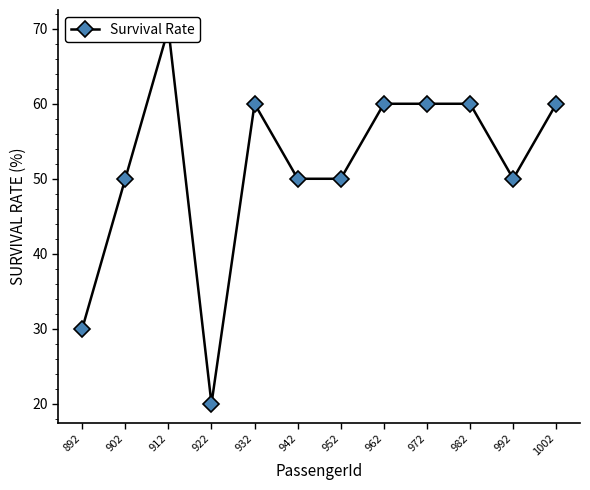

Reading right to left, extract all data points from this chart.

60	50	60	60	60	50	50	60	20	70	50	30